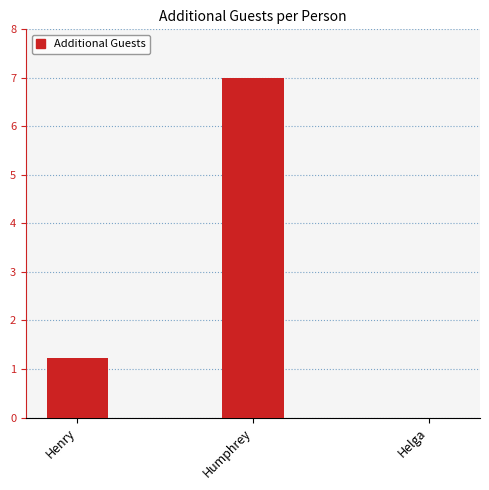

Reading left to right, list all the values displayed in this chart.

1.2	7.0	0.0